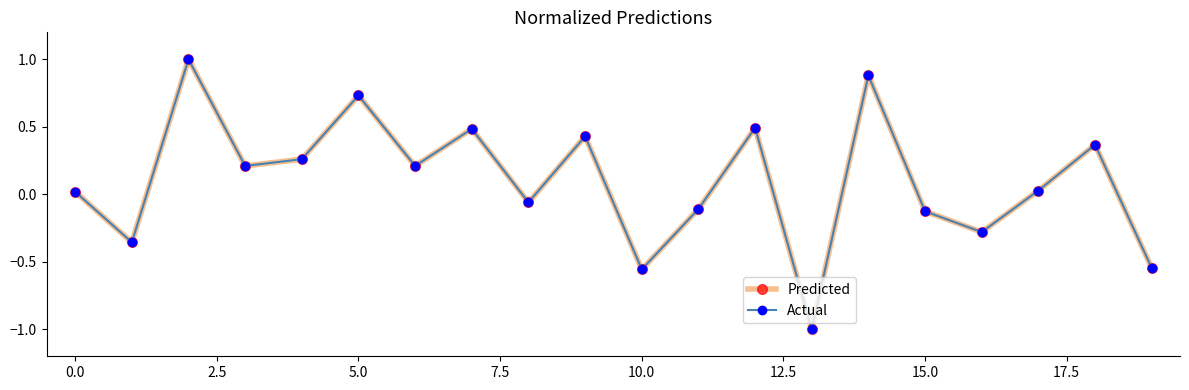

How many lines are shown in the chart?

2